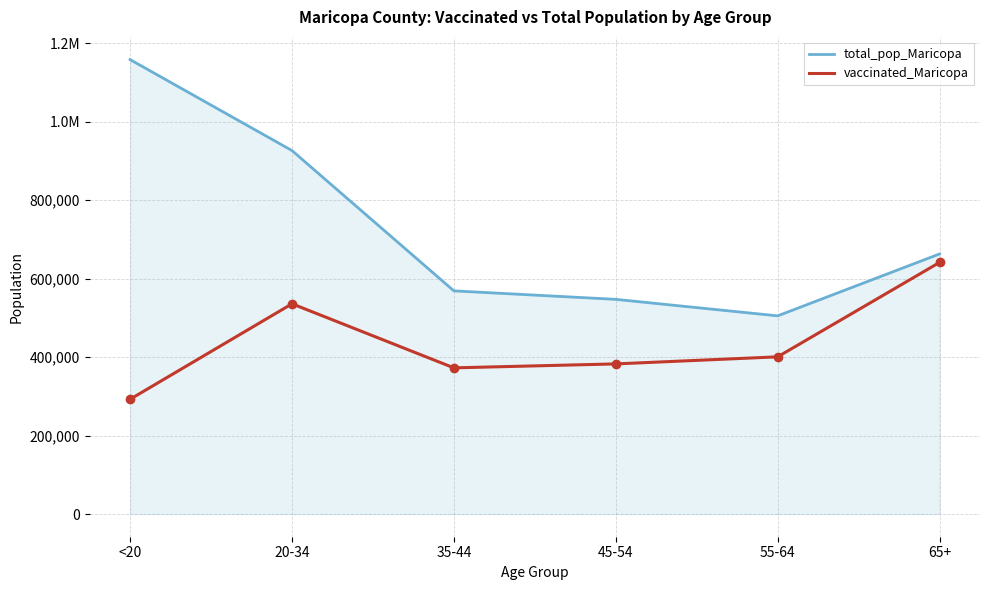

The value of vaccinated_Maricopa at 35-44 is 372467. True or false?

True